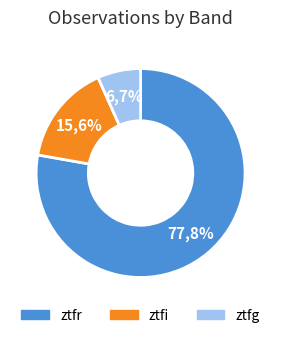

To the nearest percent, what portion does ztfr represent?

78%